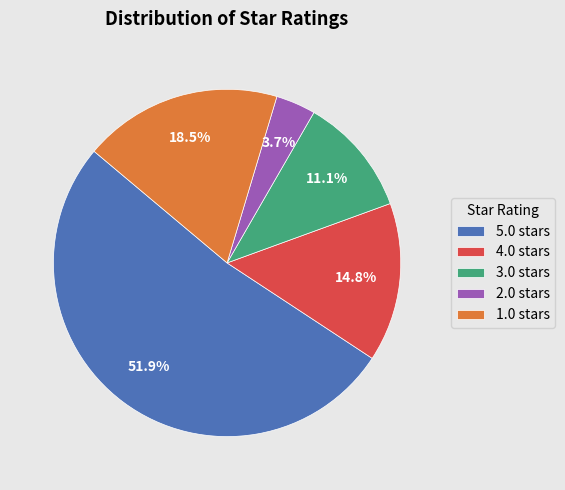

Between 3.0 and 2.0, which is larger?

3.0